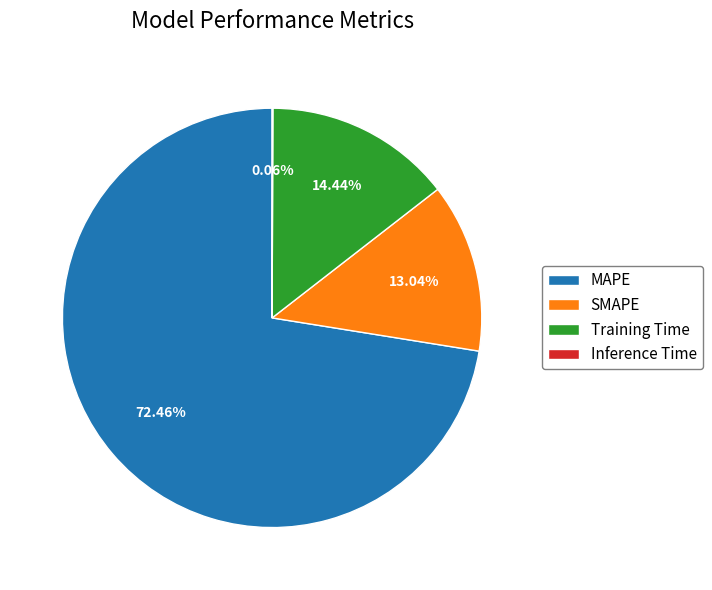

Which category accounts for the majority?

MAPE